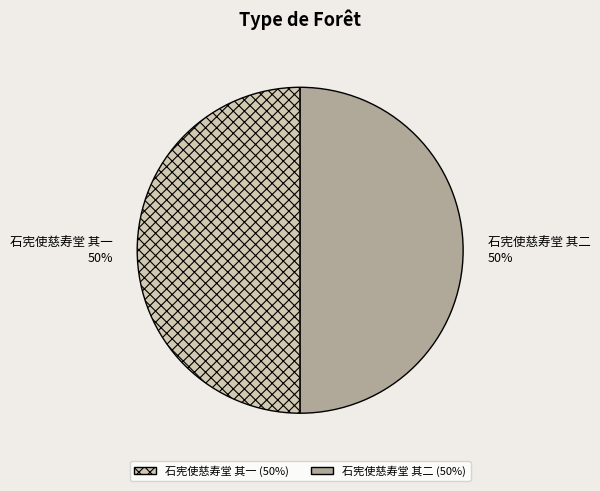

The 石宪使慈寿堂 其二 slice represents 50% of the pie. True or false?

True